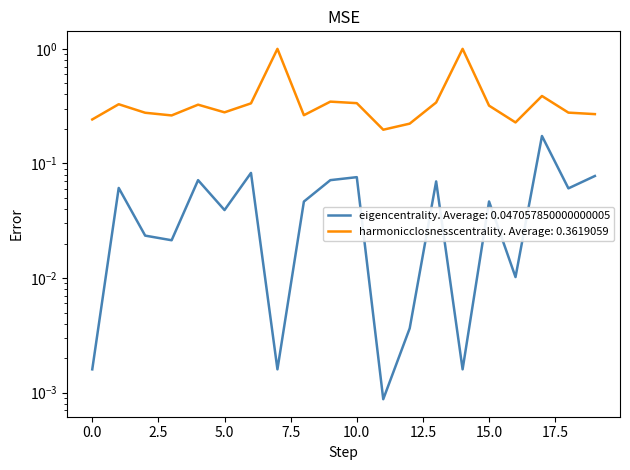

Is the value of eigencentrality at 14 greater than the value of harmonicclosnesscentrality at 4?

No